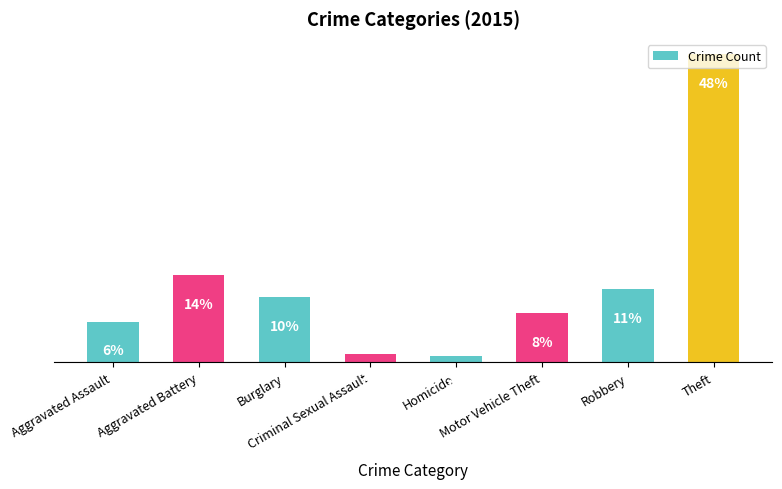

What is the difference between the maximum and minimum values?

149